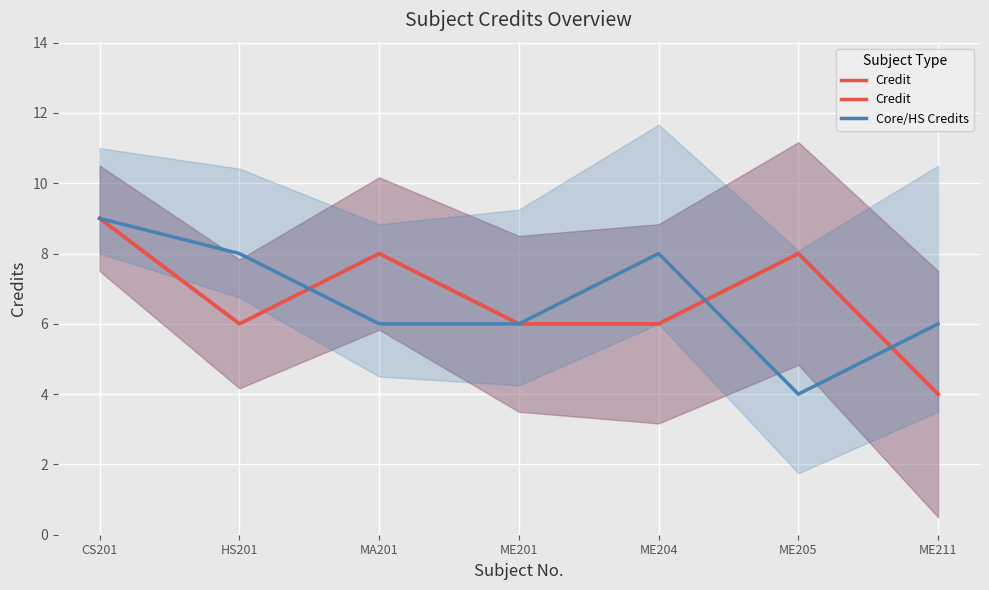

Which series has the largest range (max minus min)?

Credit